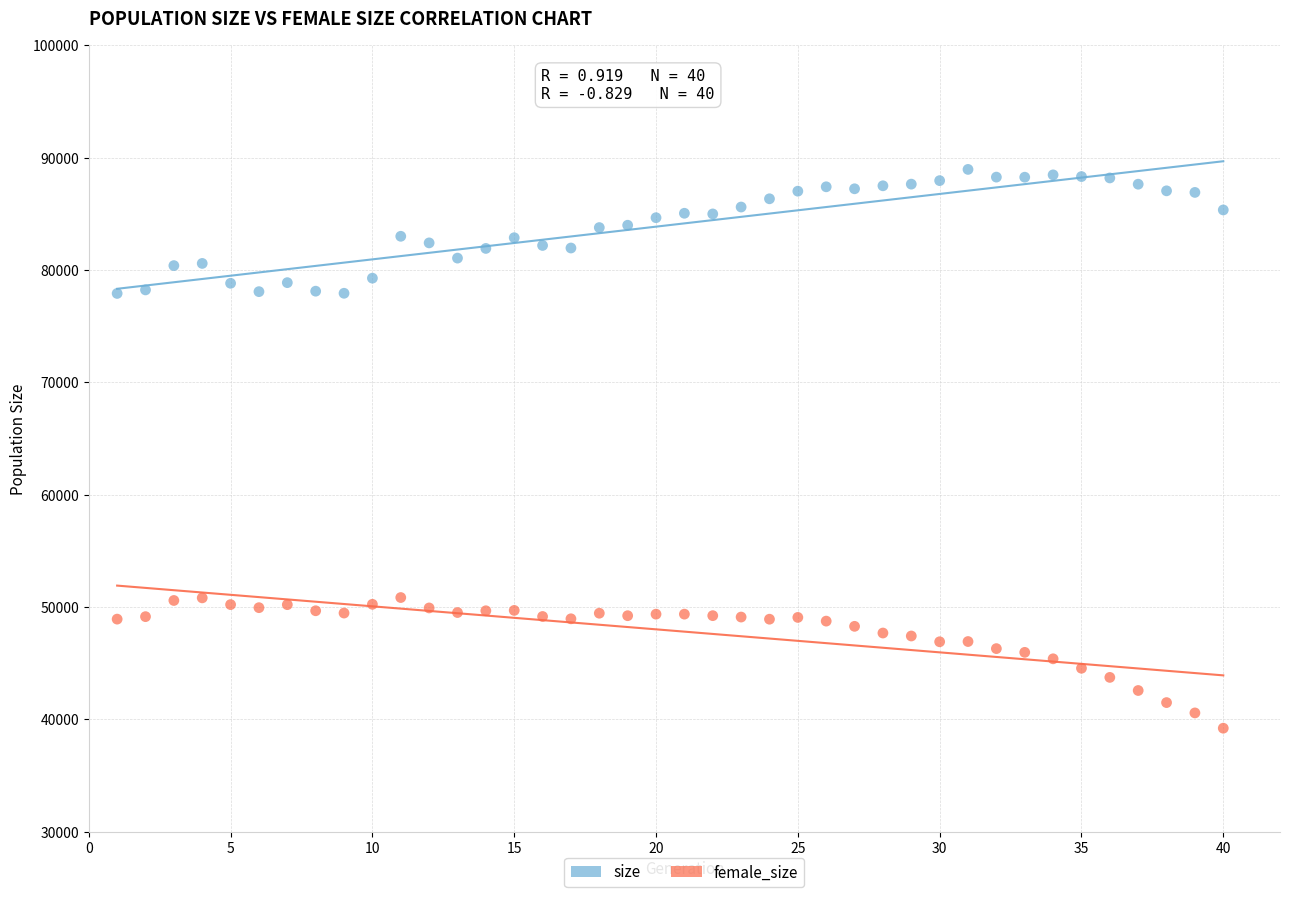

What is the X range (max minus min) for the scatter plot?

39